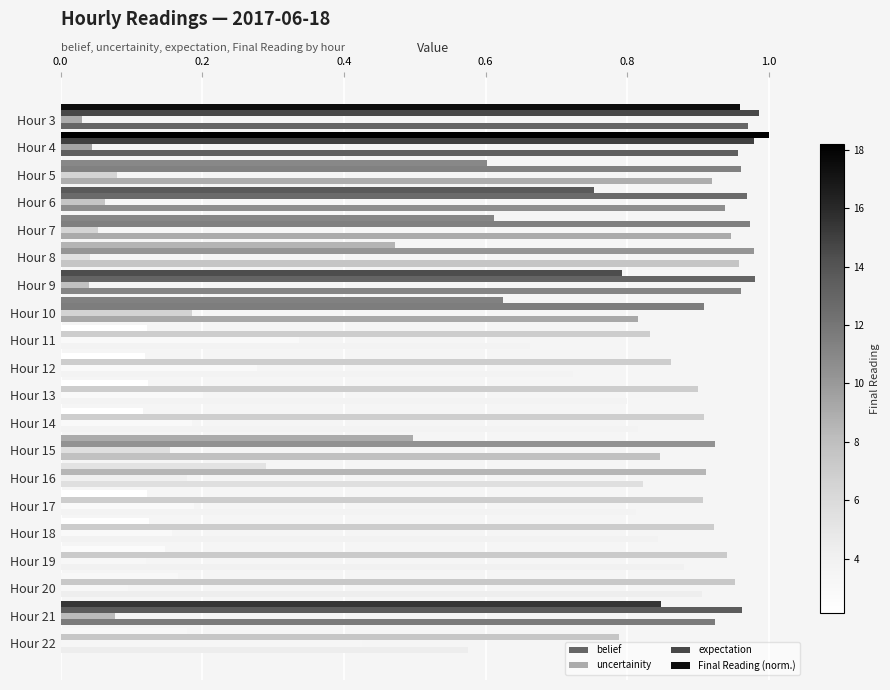

What is the average value of the belief series?

0.9